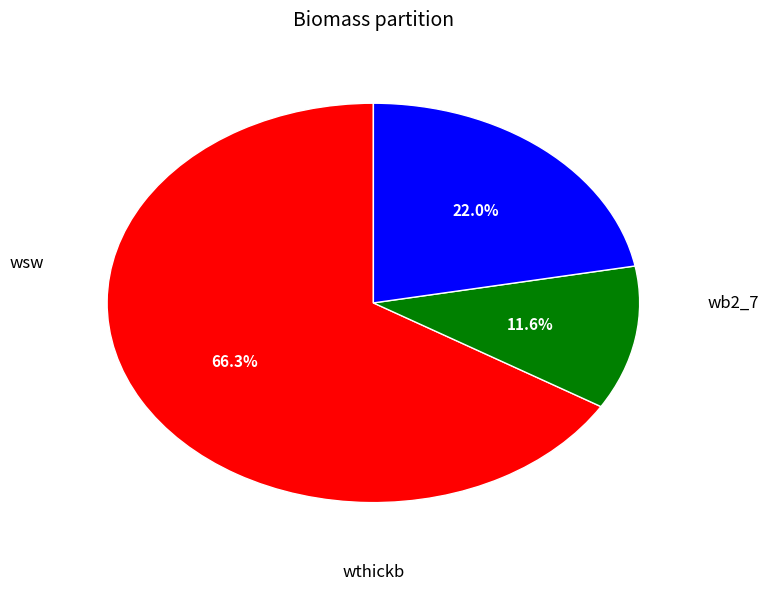

How many segments does this pie chart have?

3